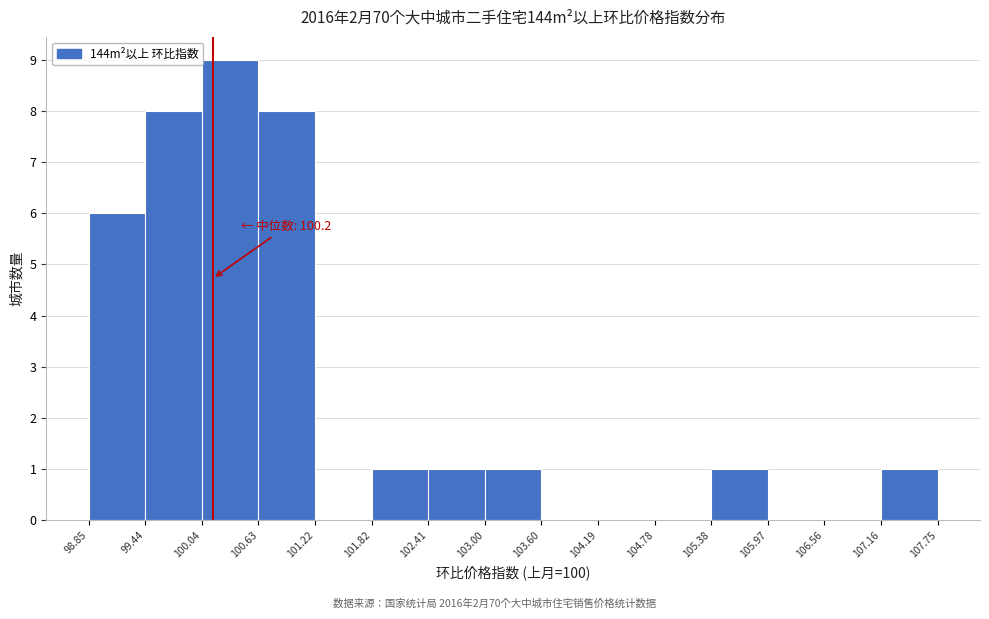

Which range on the x-axis has the tallest bar?

100.04 to 100.63